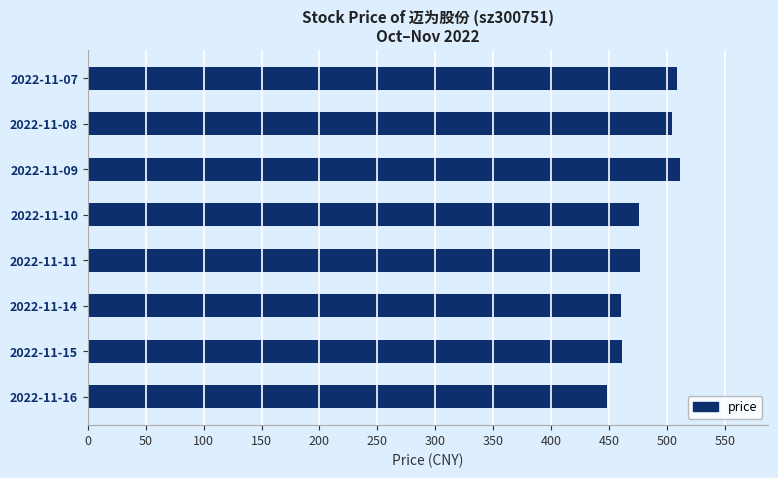

Is it true that the value at 2022-11-14 is 703.3?

False